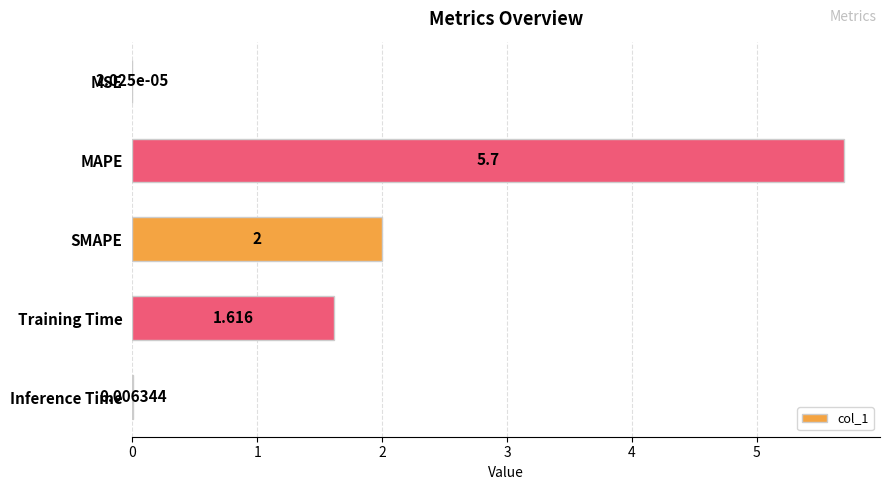

Between Training Time and MSE, which is larger?

Training Time